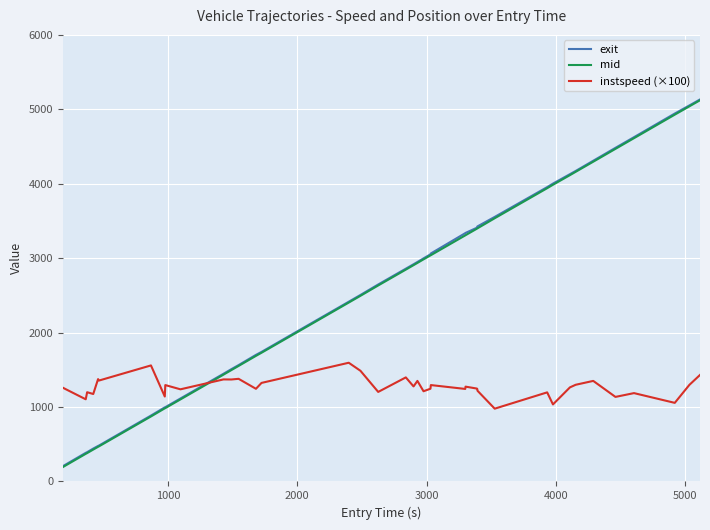

What is the smallest value displayed?

193.6